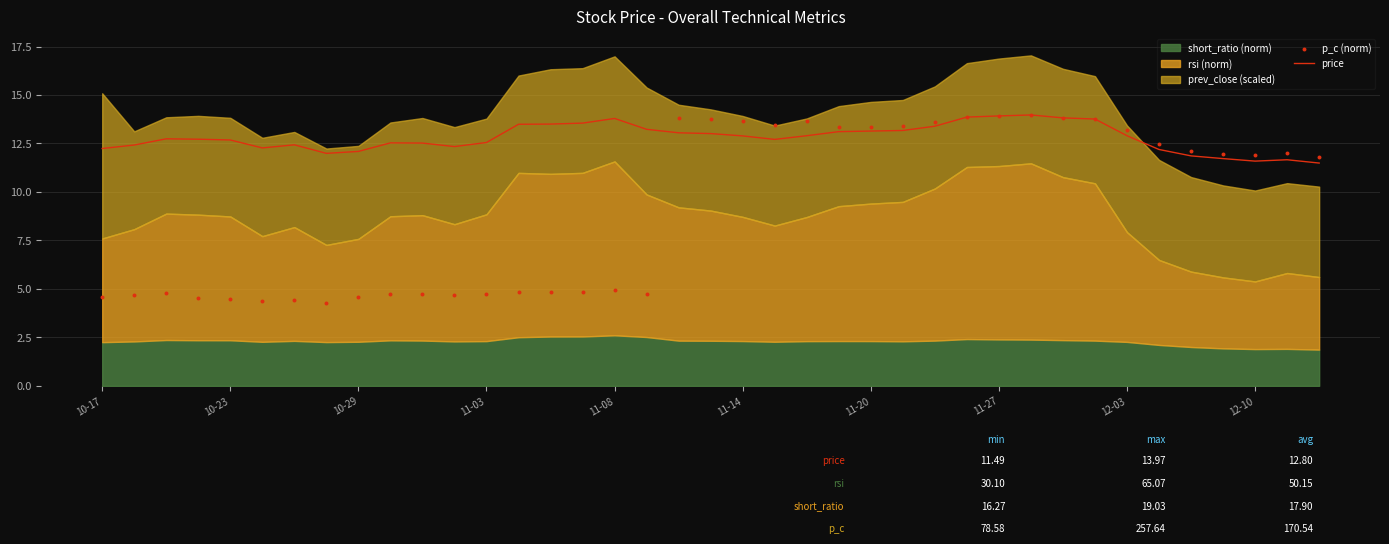

Which series has the widest spread of Y values?

p_c (norm)